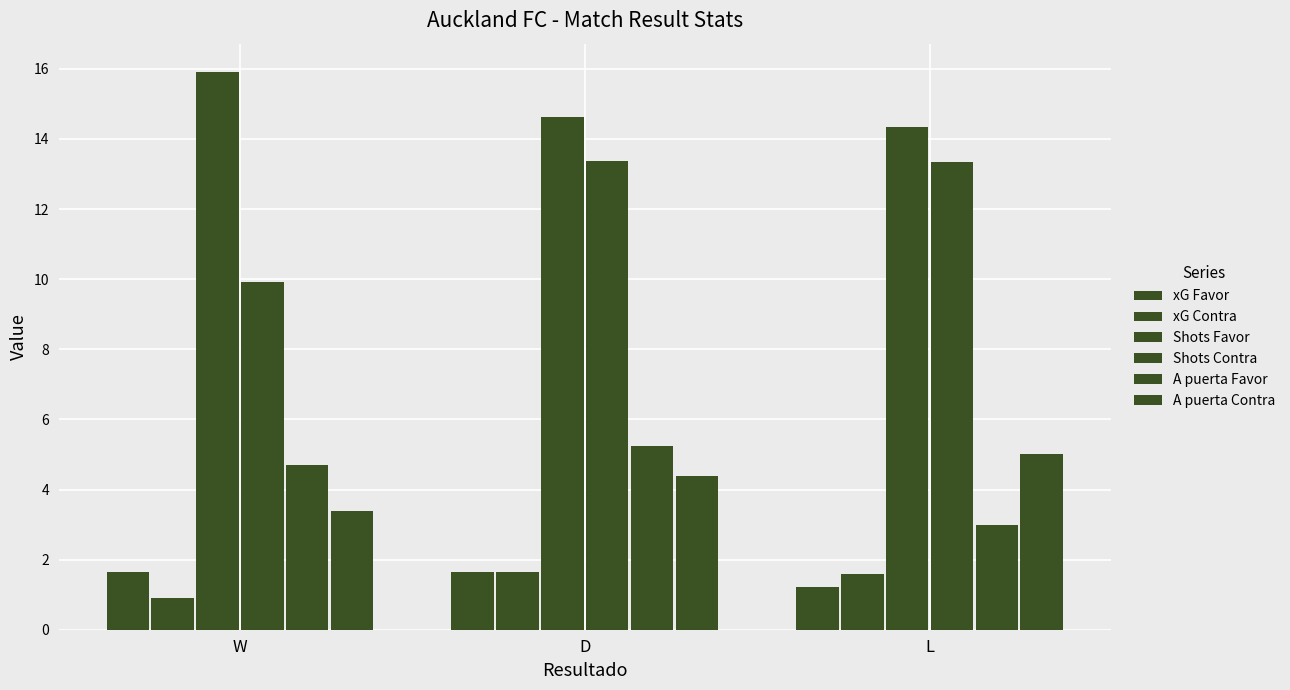

How many distinct data groups are displayed?

6